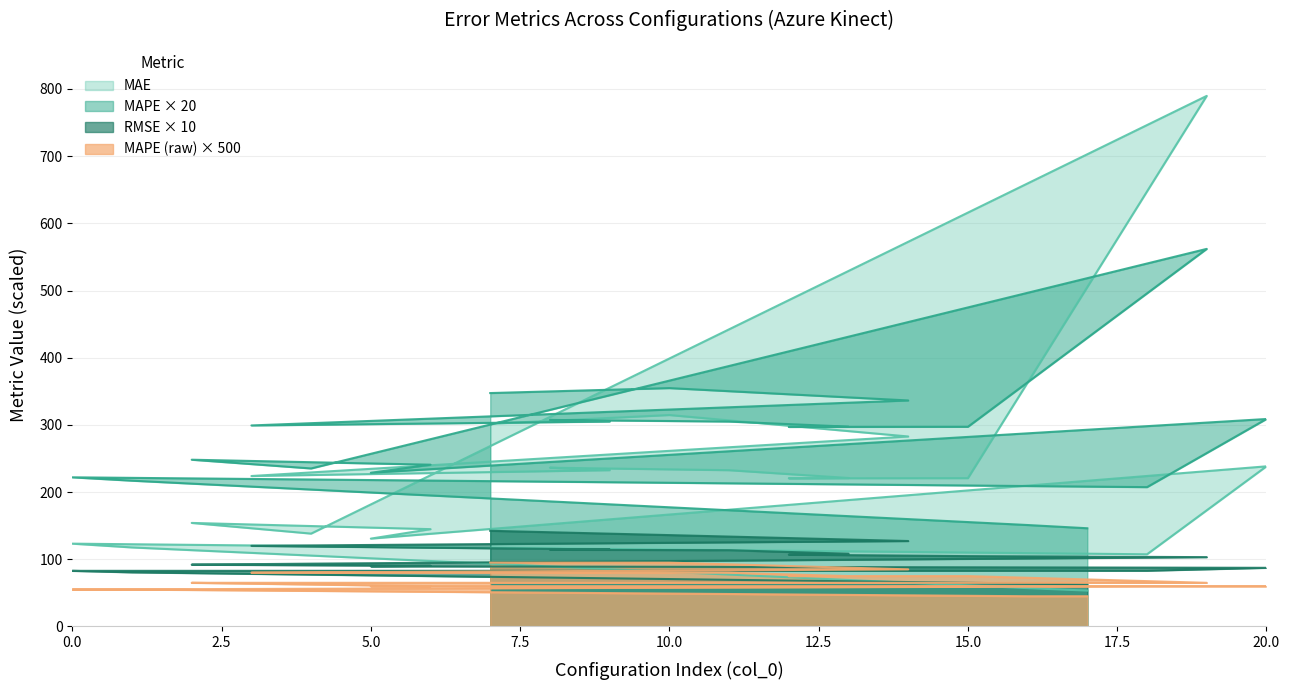

What is the smallest value displayed?

45.0